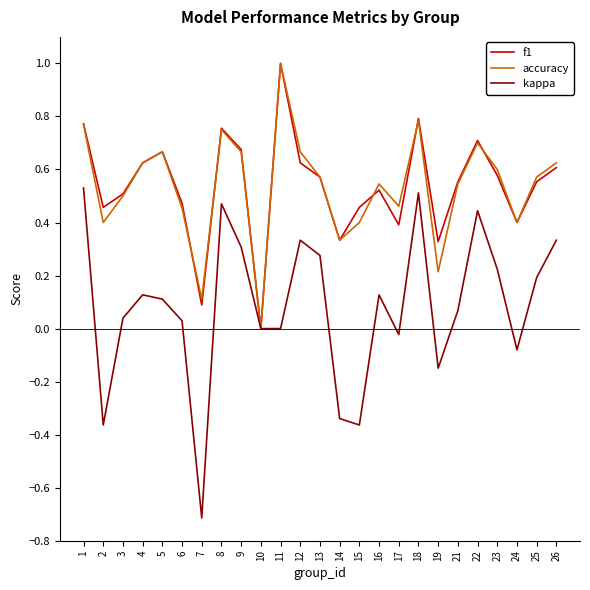

The value of f1 at 9 is 0.7. True or false?

True